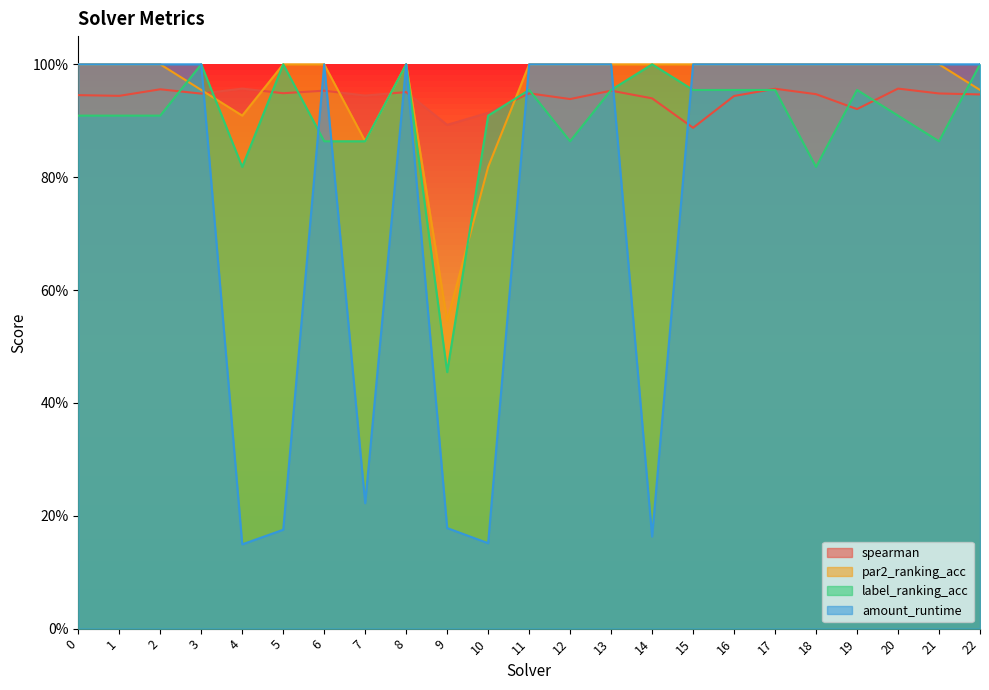

How many amount_runtime values are between 0 and 1?

23